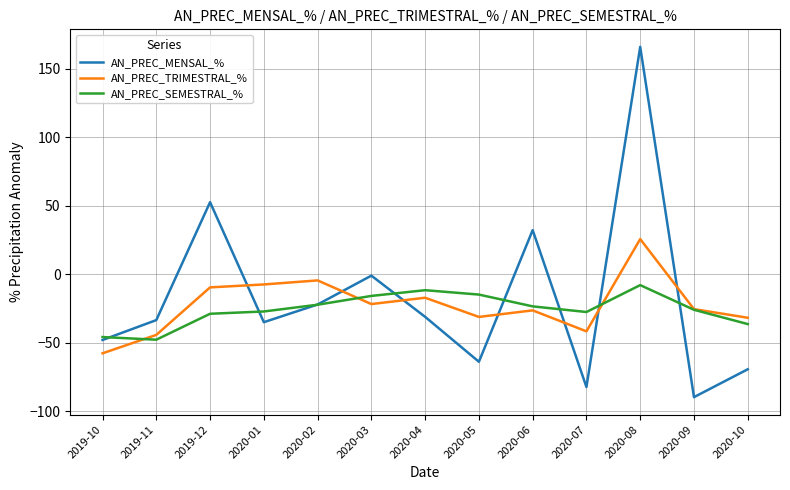

Where do AN_PREC_TRIMESTRAL_% and AN_PREC_MENSAL_% first cross each other?

2019-12 and 2020-01